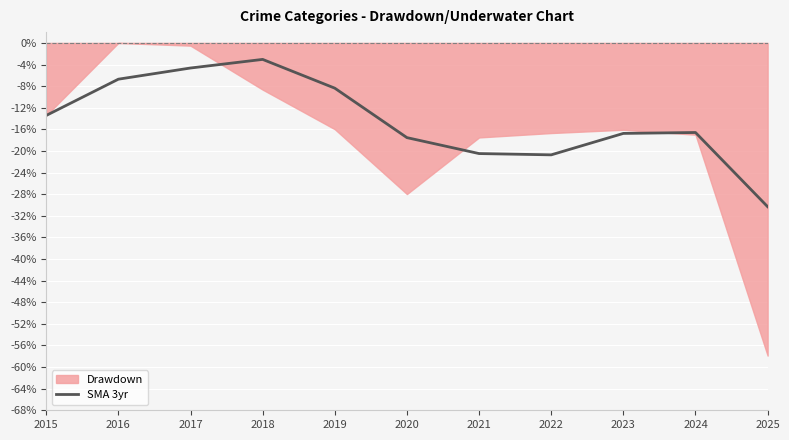

True or false: the data shows -5.3 at 2024.

False